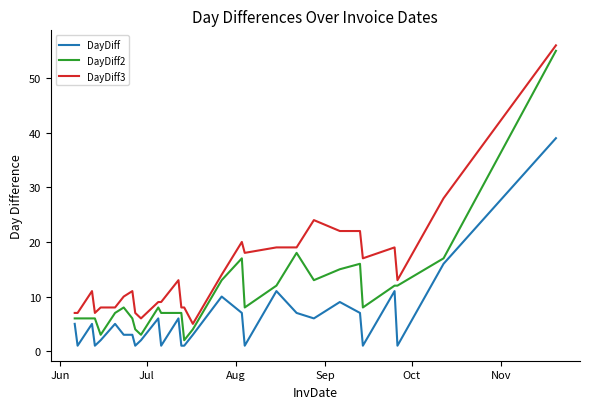

Which series has the largest total across all categories?

DayDiff3